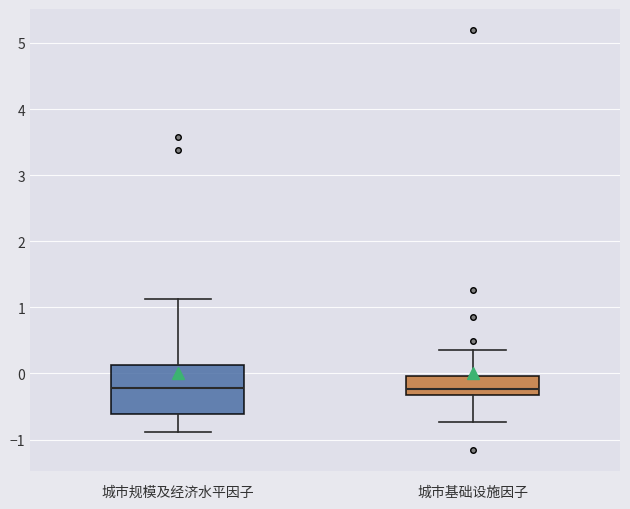

Reading left to right, read every box against the y-axis: the position of its median line, the range the box covers, and the ends of its whiskers. The values are not printed on the chart, so give them approximately, as read against the axis.

城市规模及经济水平因子: median -0.2, box -0.6 to 0.1, whiskers -0.9 to 1.1
城市基础设施因子: median -0.2, box -0.3 to 0.0, whiskers -0.7 to 0.4